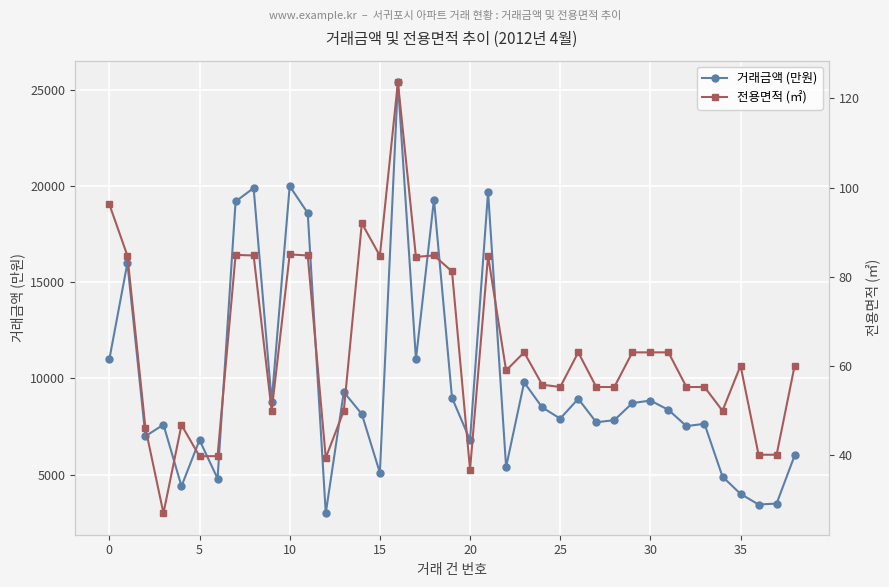

What is the average value of the 거래금액 (만원) series?

9742